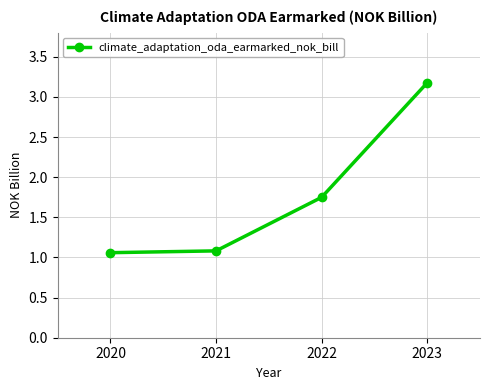

Is it true that the value at 2022 is 3.0?

False